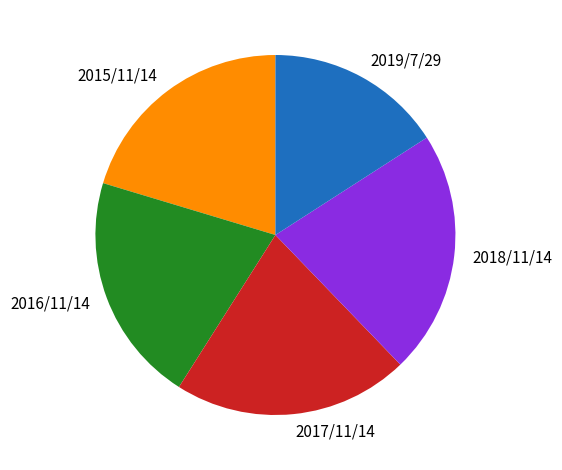

Count the number of slices in the pie.

5